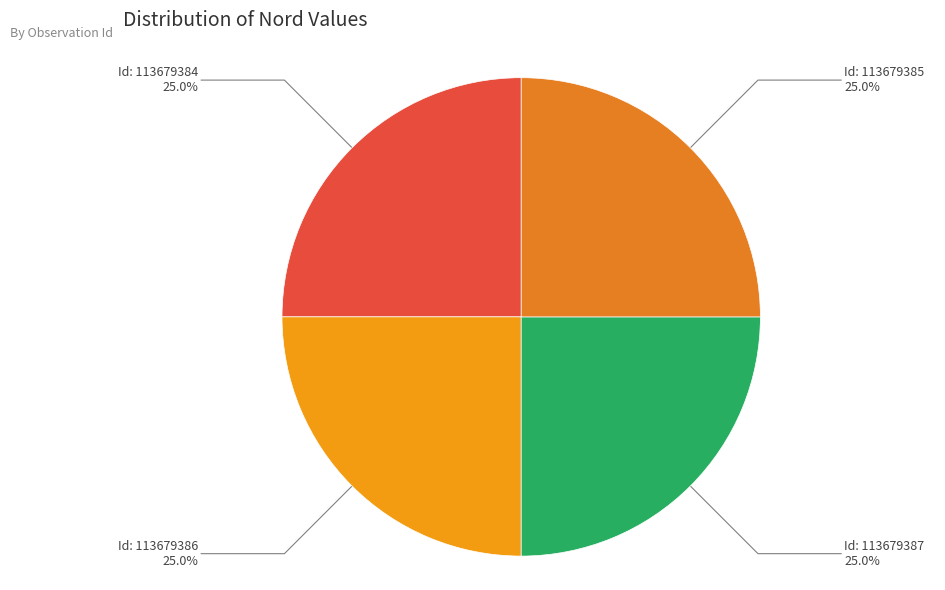

Approximately how many times larger is the value at Id: 113679384 compared to Id: 113679387?

1.0